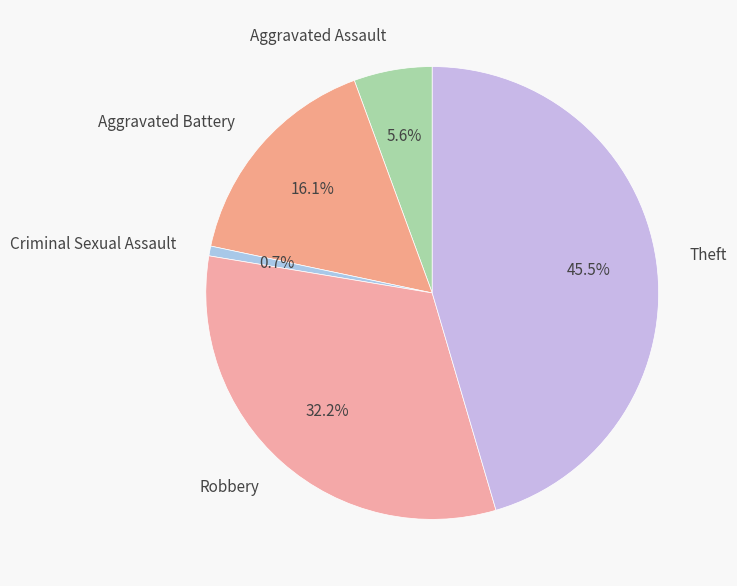

Is Criminal Sexual Assault the majority of the pie?

No